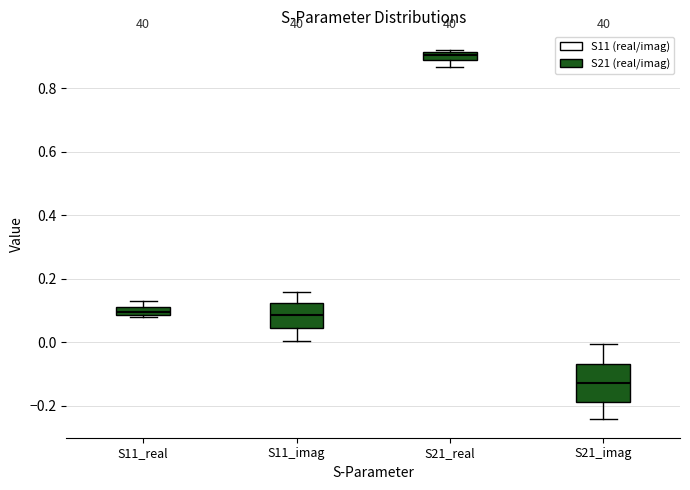

Where is the lower edge of the box for S11_imag on the y-axis? The values are not printed on the chart, so give them approximately, as read against the axis.

0.04